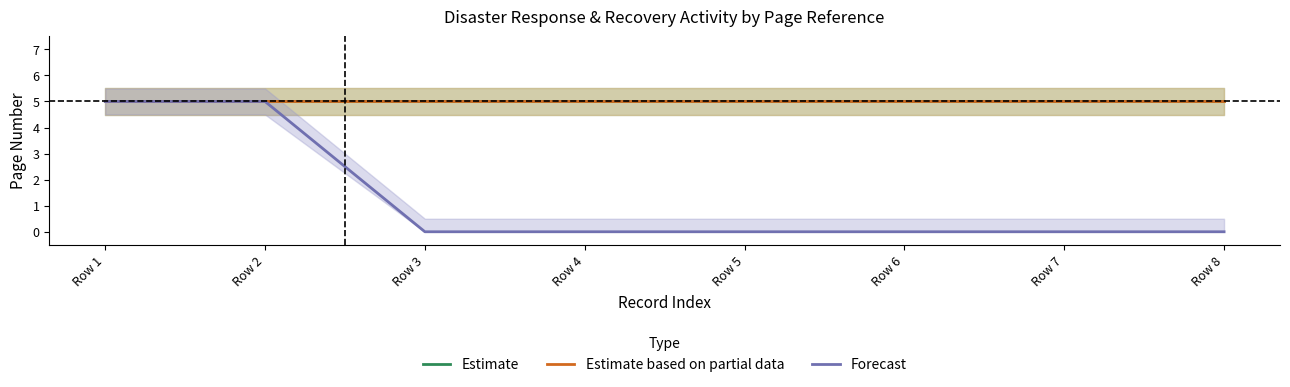

At how many categories does at least one series exceed 2?

8